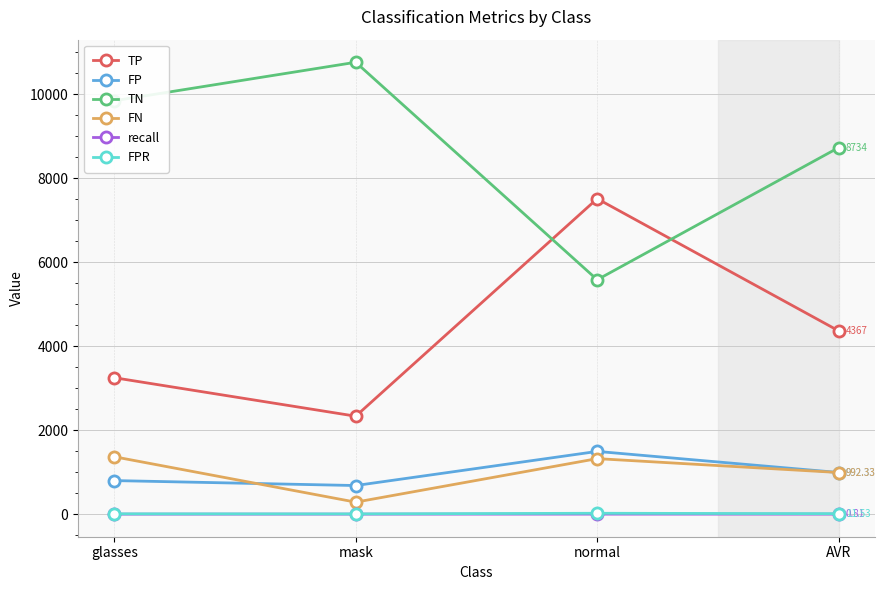

What is the sum of all TP values?

17468.0